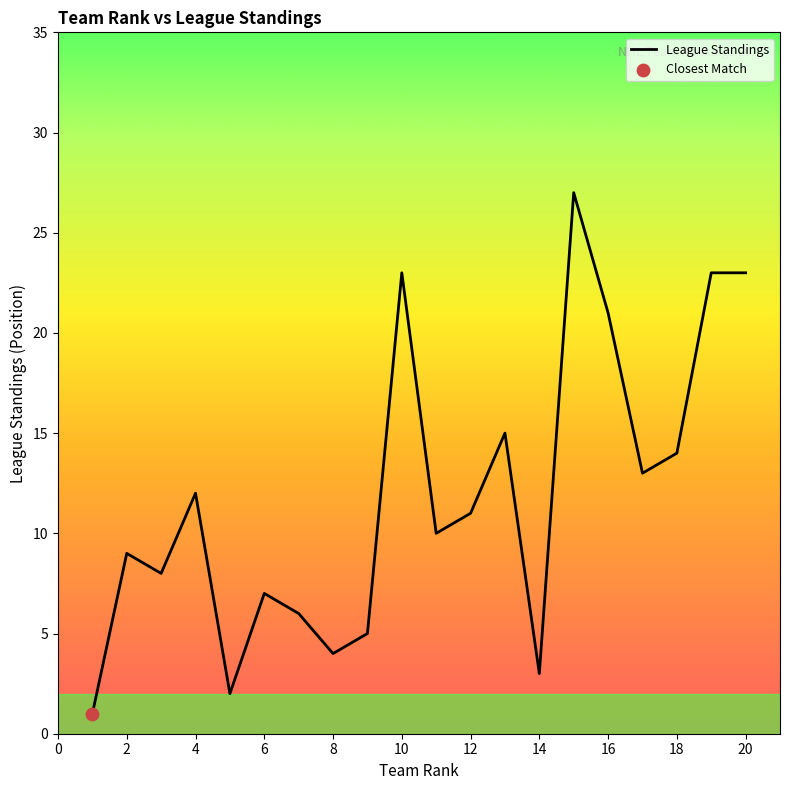

What is the maximum value shown in the chart?

27